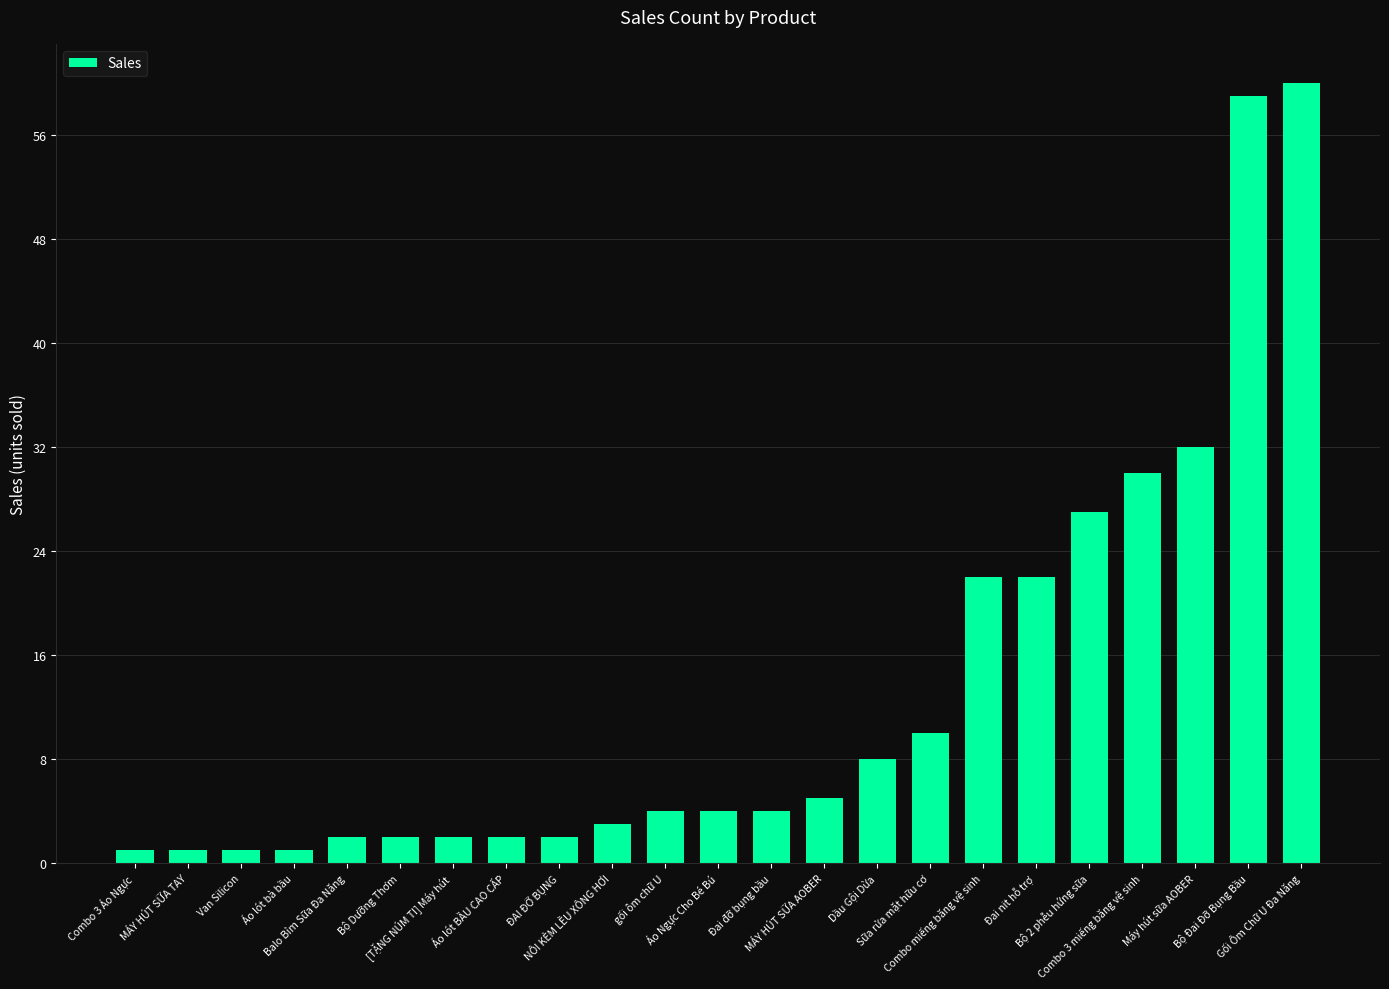

What is the average value?

13